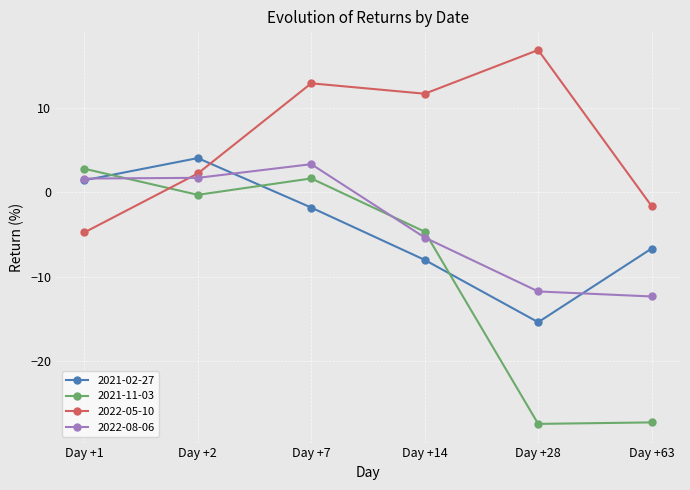

At which category does 2021-02-27 reach its first local peak?

Day +2